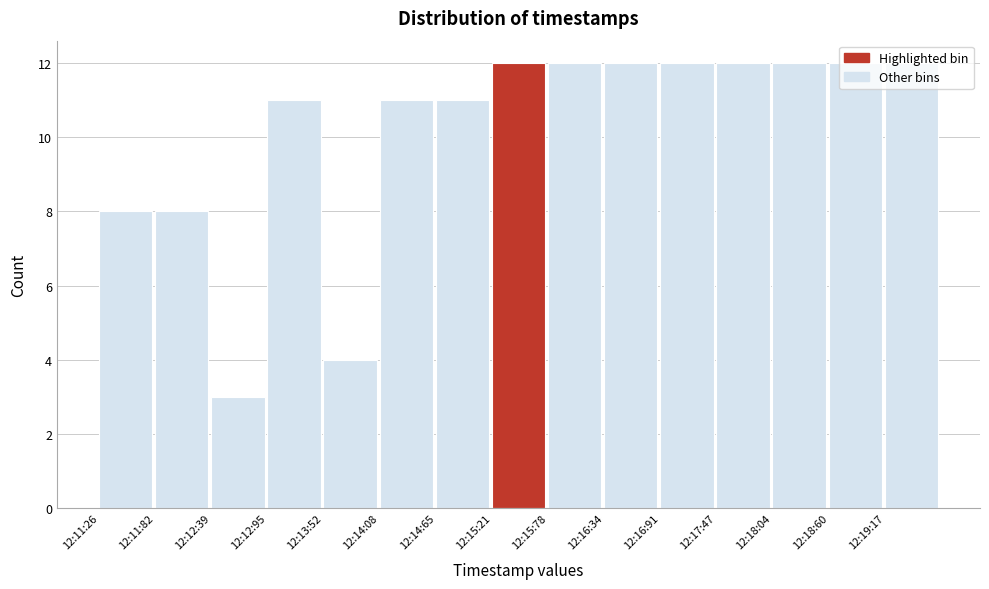

What is the value of the 9th bar from the left?

12